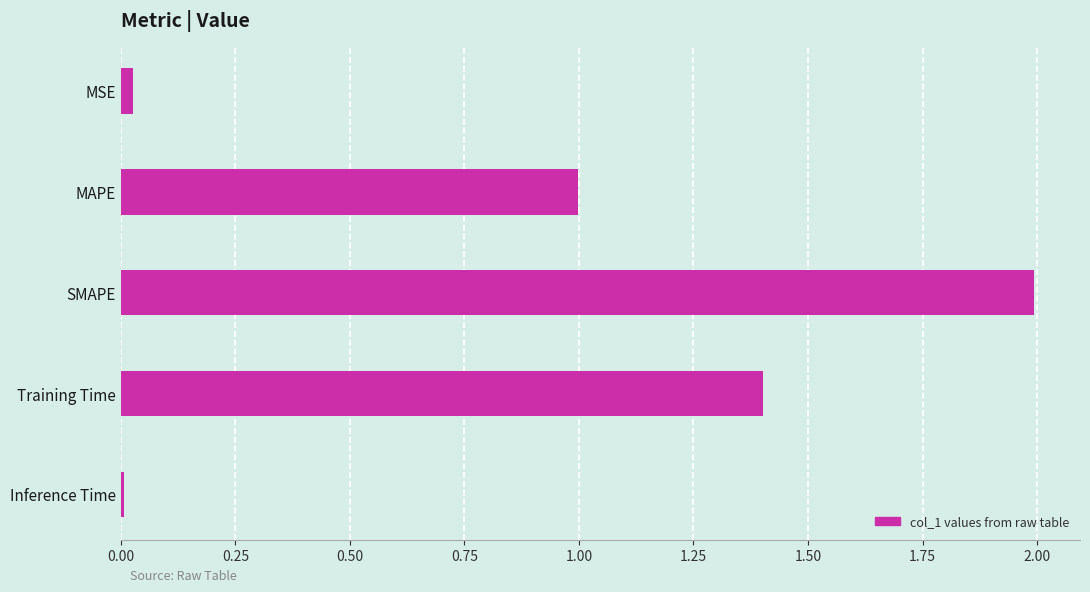

What is the sum of all values?

4.4